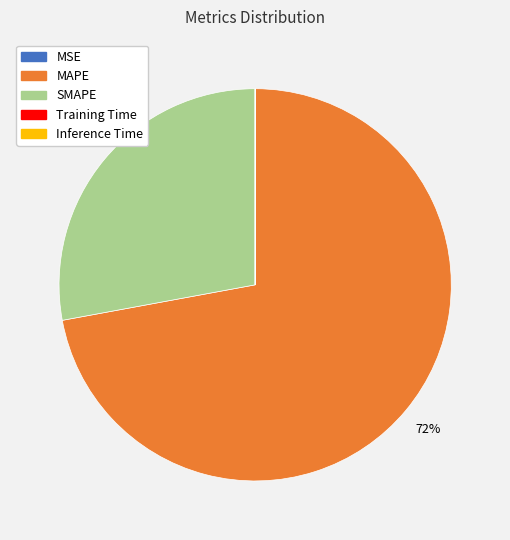

Is there any slice that represents more than half of the pie?

Yes